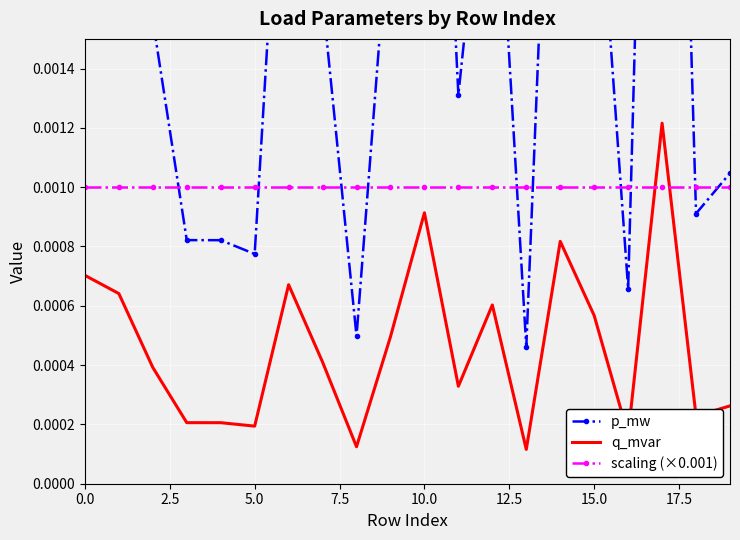

Which series has the largest total across all categories?

p_mw